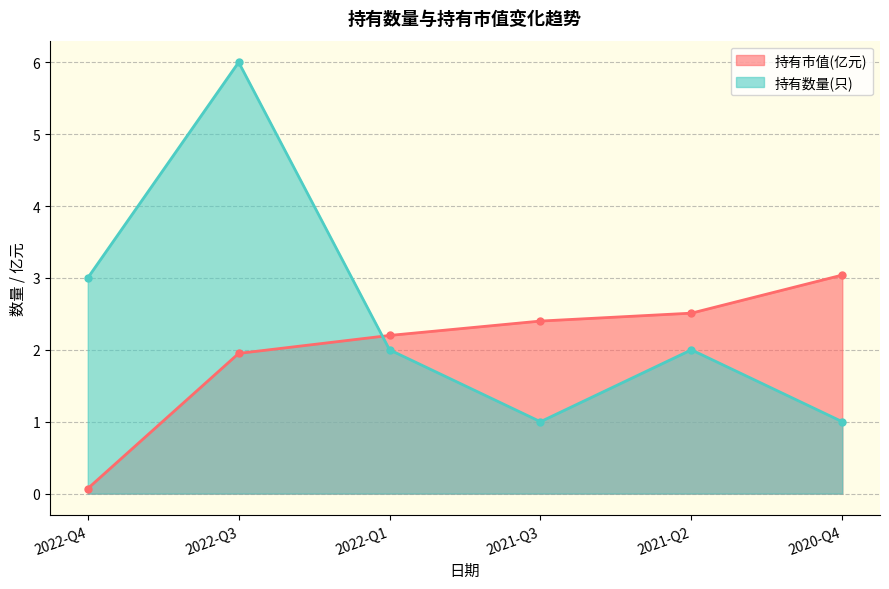

Which category has the highest value in the 持有数量(只) series?

2022-Q3